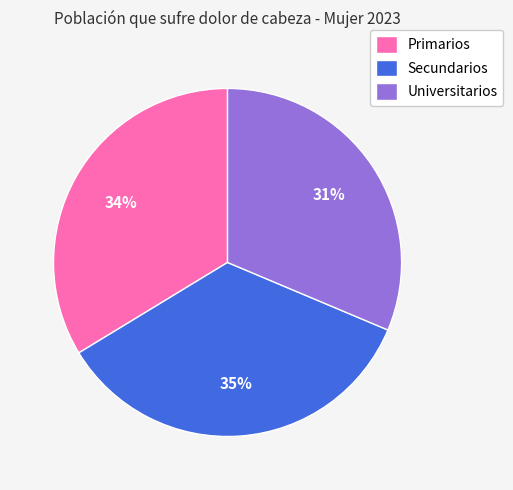

Is the sum of Universitarios and Primarios greater than half?

Yes